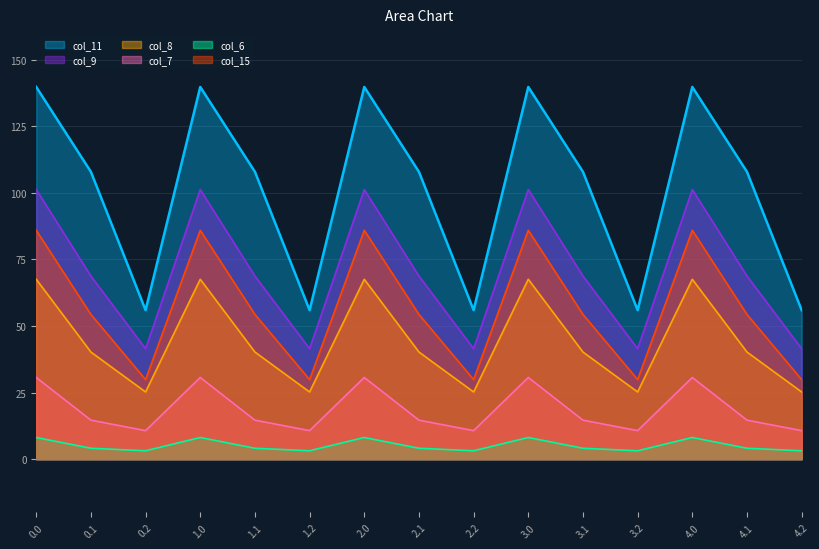

At 3.2, list the series in order from smallest to largest.

col_6, col_7, col_8, col_15, col_9, col_11